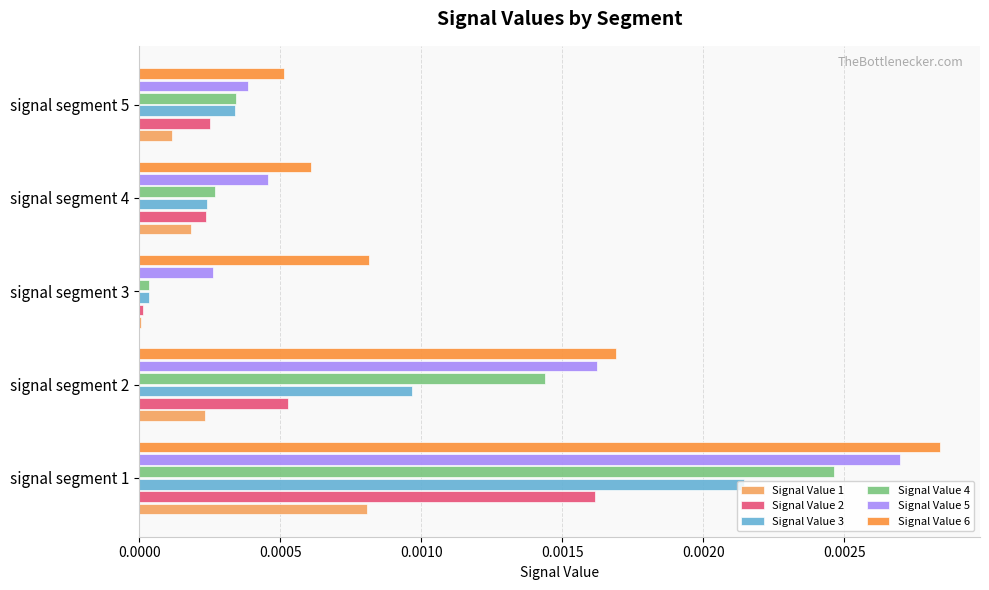

Which series has the largest total across all categories?

Signal Value 6